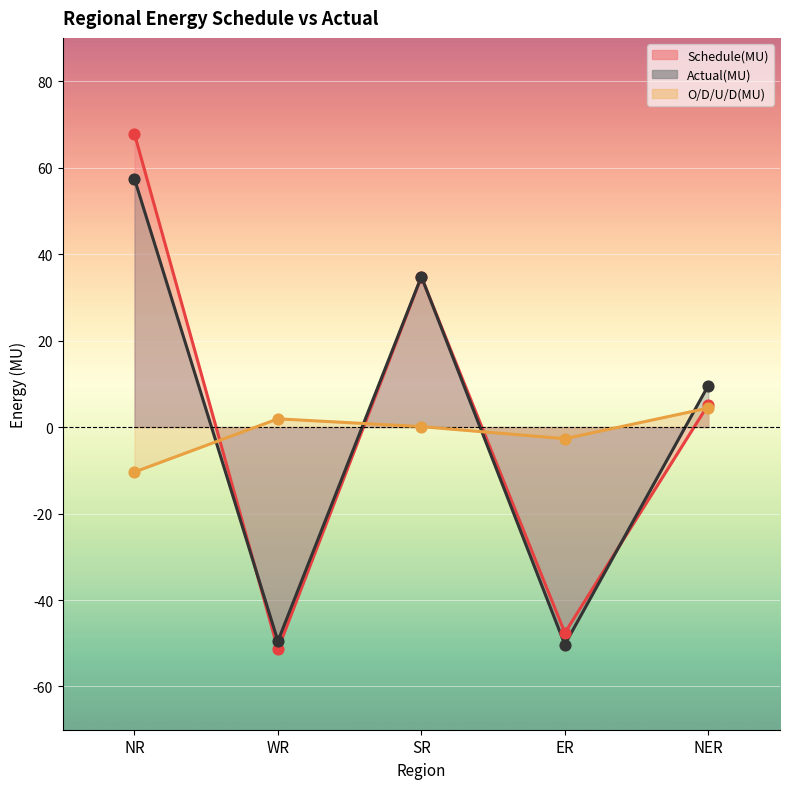

Which series has the widest spread of Y values?

Schedule(MU)